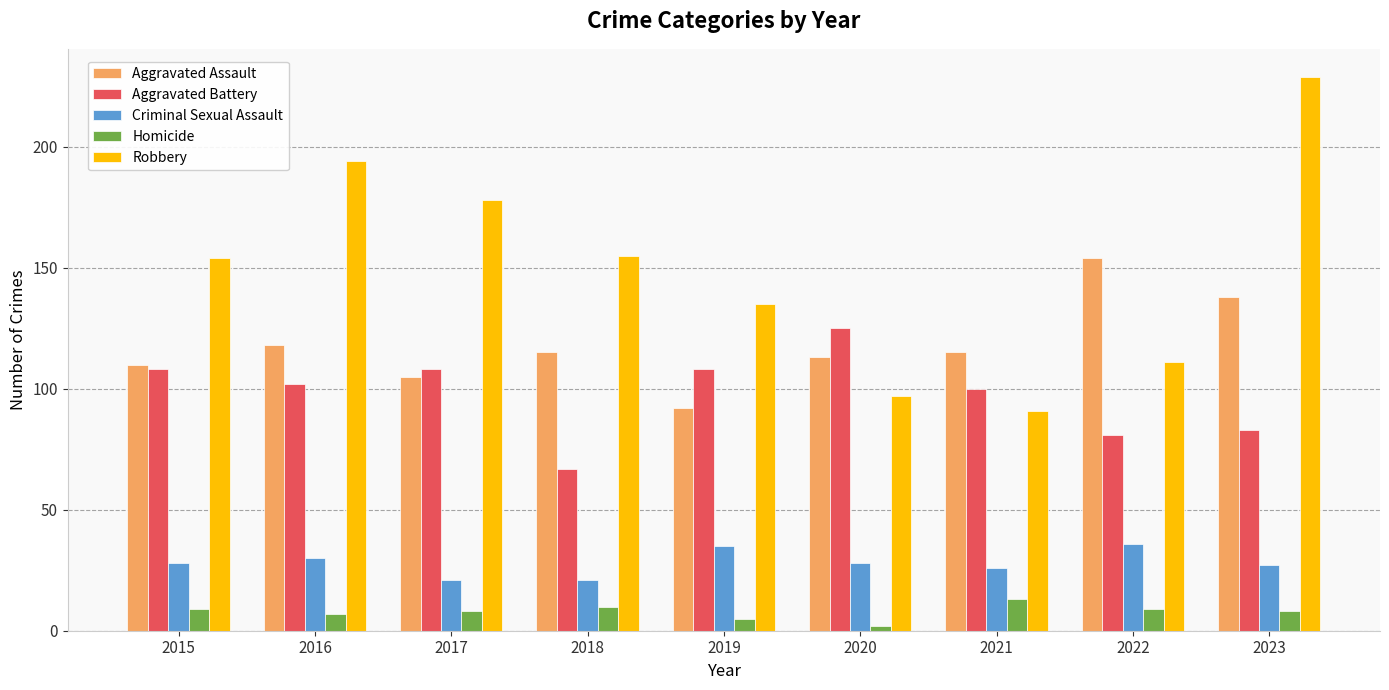

At which label is Aggravated Assault closest to 123?

2016